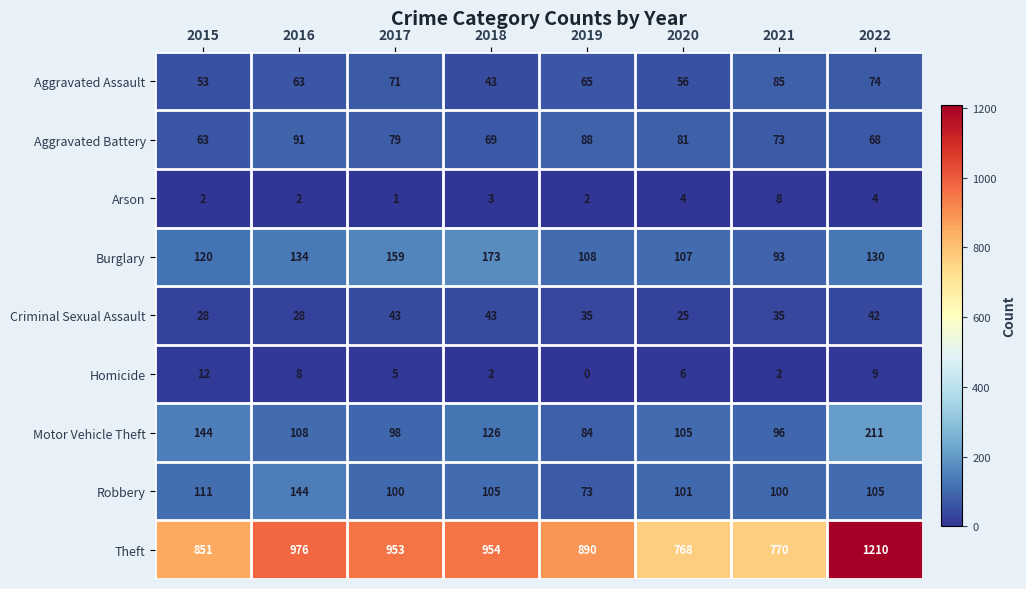

Which series has the widest spread of values?

Theft